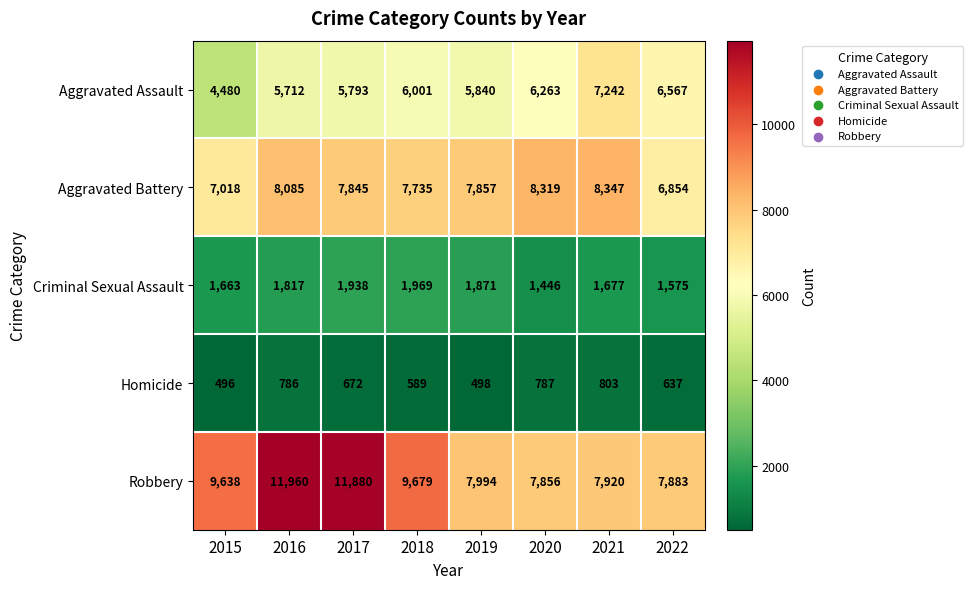

What is the sum of the Homicide values at 2022 and 2015?

1133